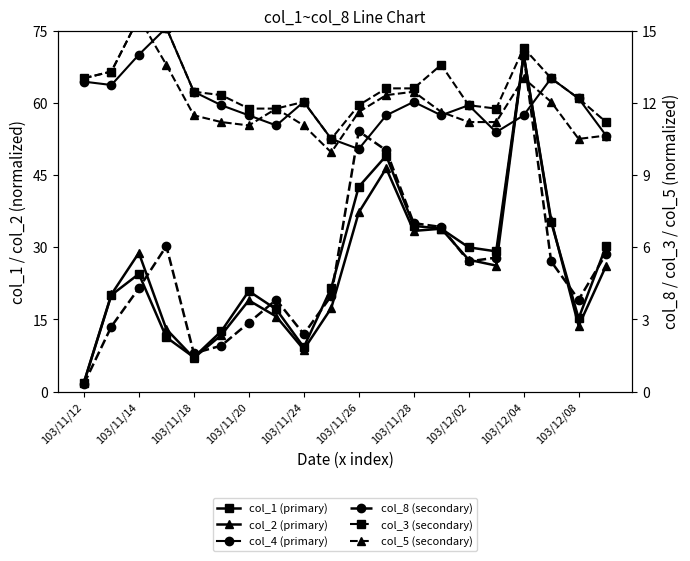

Rank the series by their maximum value, from lowest to highest.

col_8 (secondary), col_3 (secondary), col_5 (secondary), col_1 (primary), col_2 (primary), col_4 (primary)